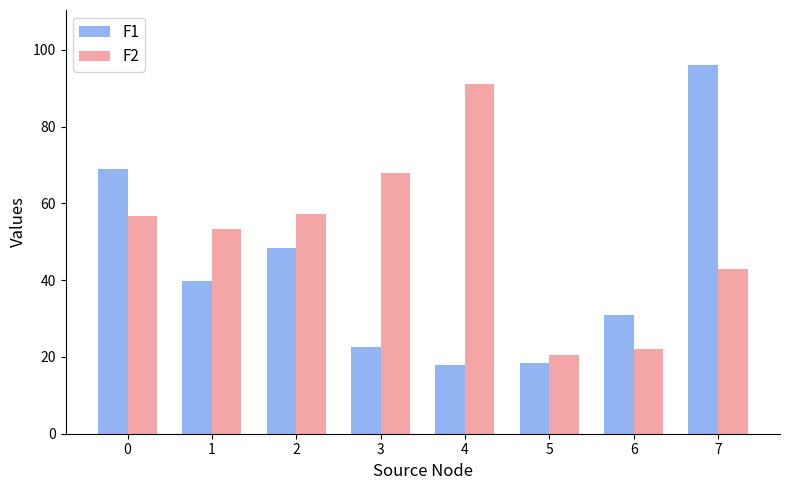

What is the value of the F2 bar at the 6th from the left?

20.5